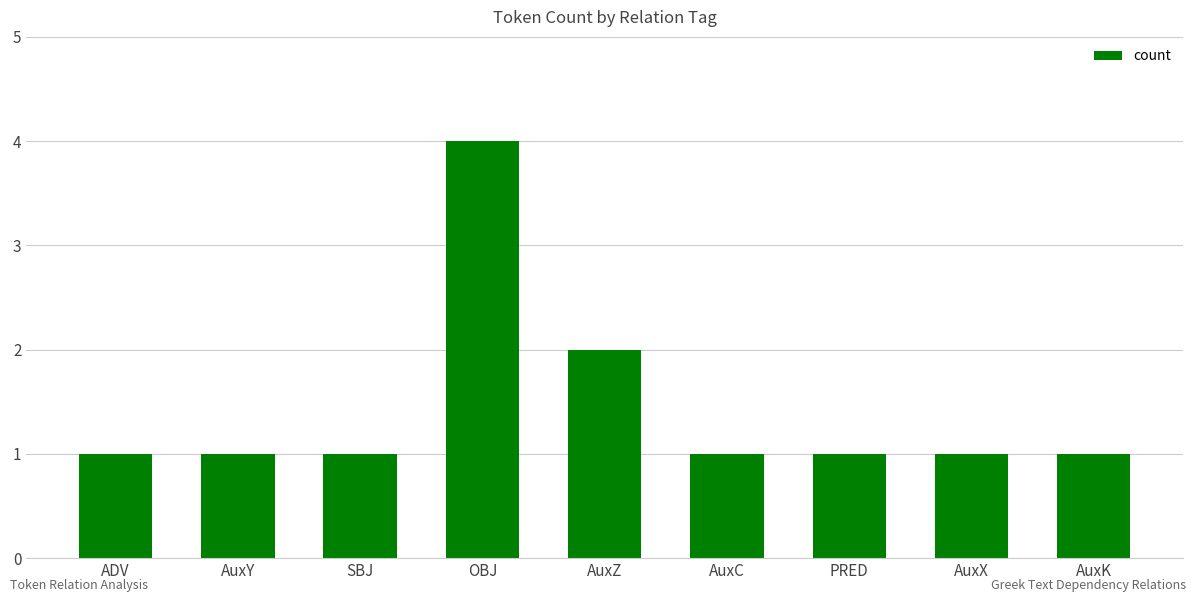

Are the bars horizontal?

No